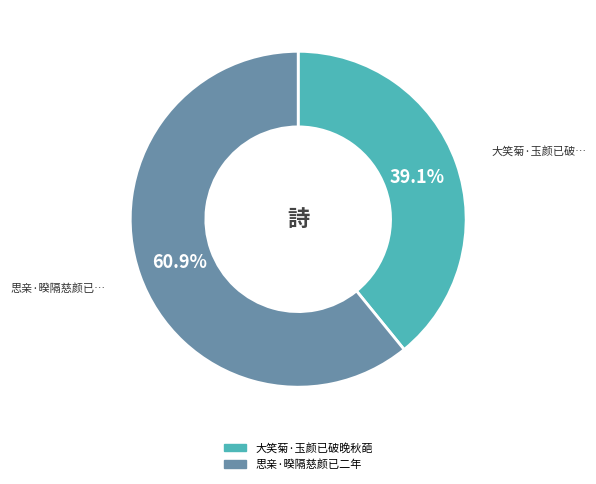

True or false: 思亲·暌隔慈颜已二年 accounts for 61% of the total.

True